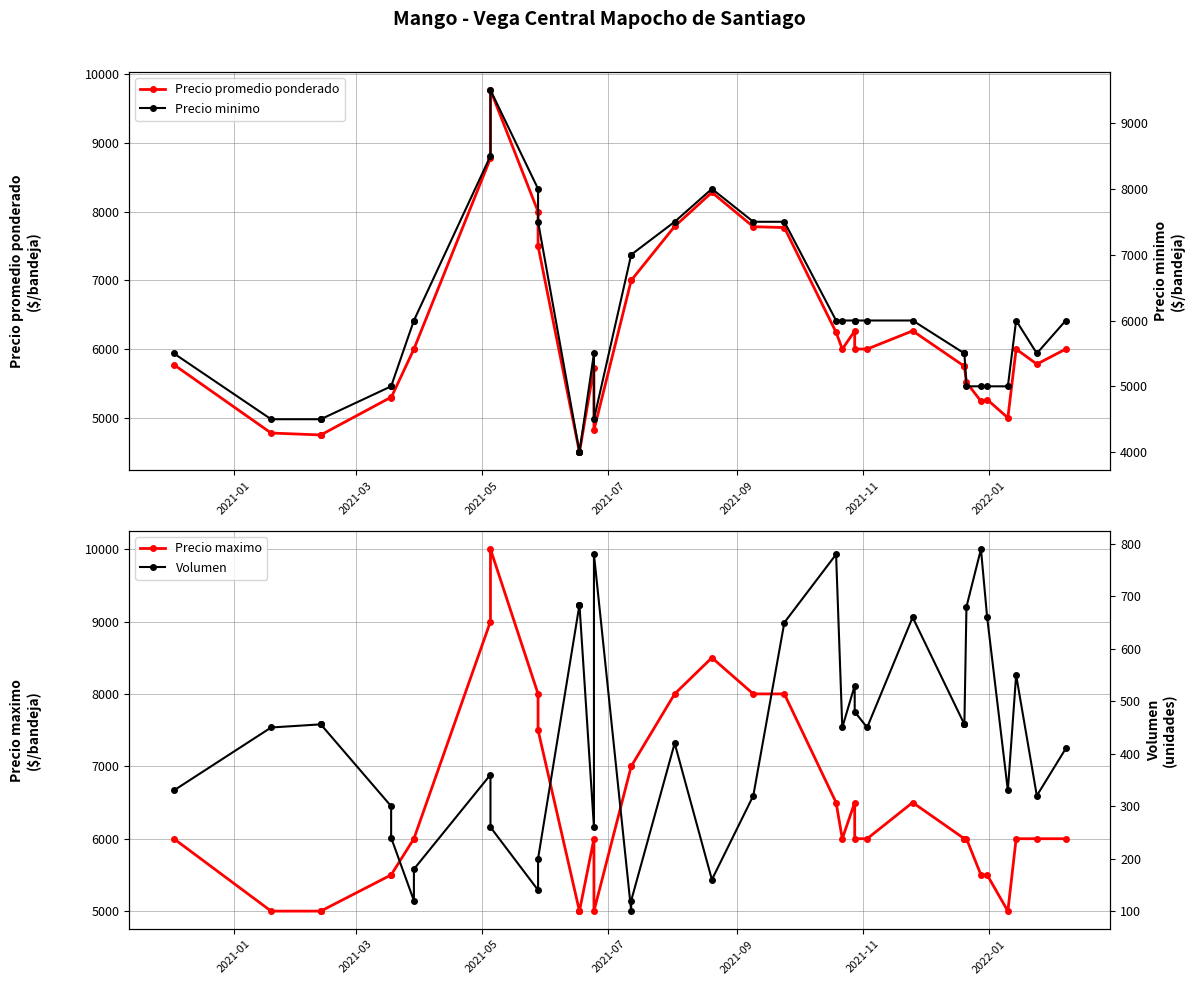

How many lines are shown in the chart?

4